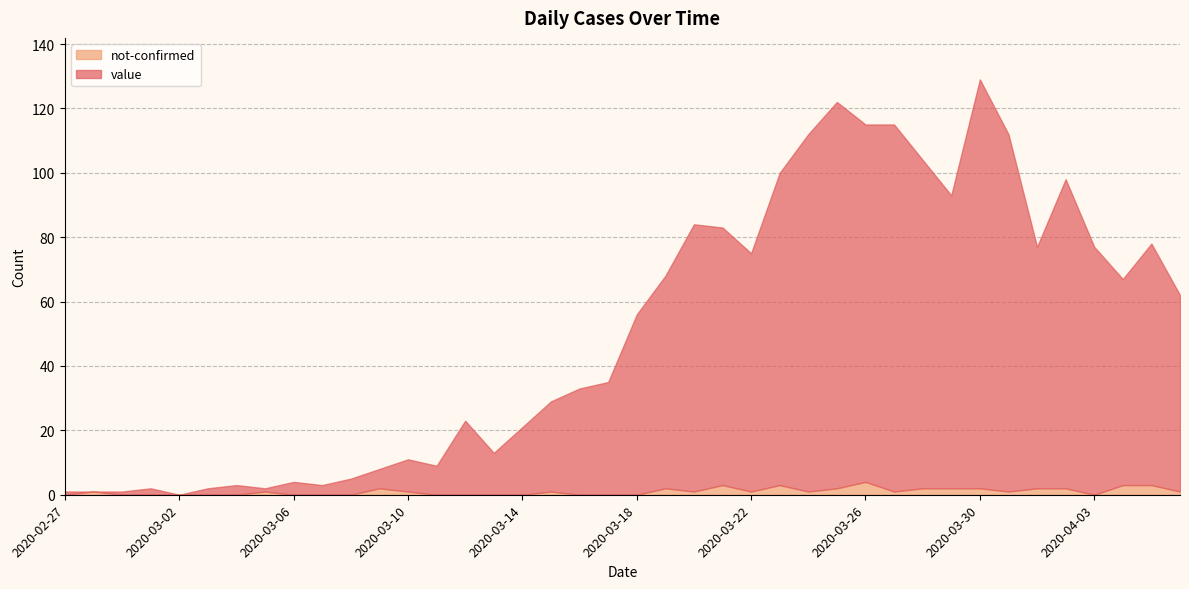

How many interior local peaks does the not-confirmed series have?

8